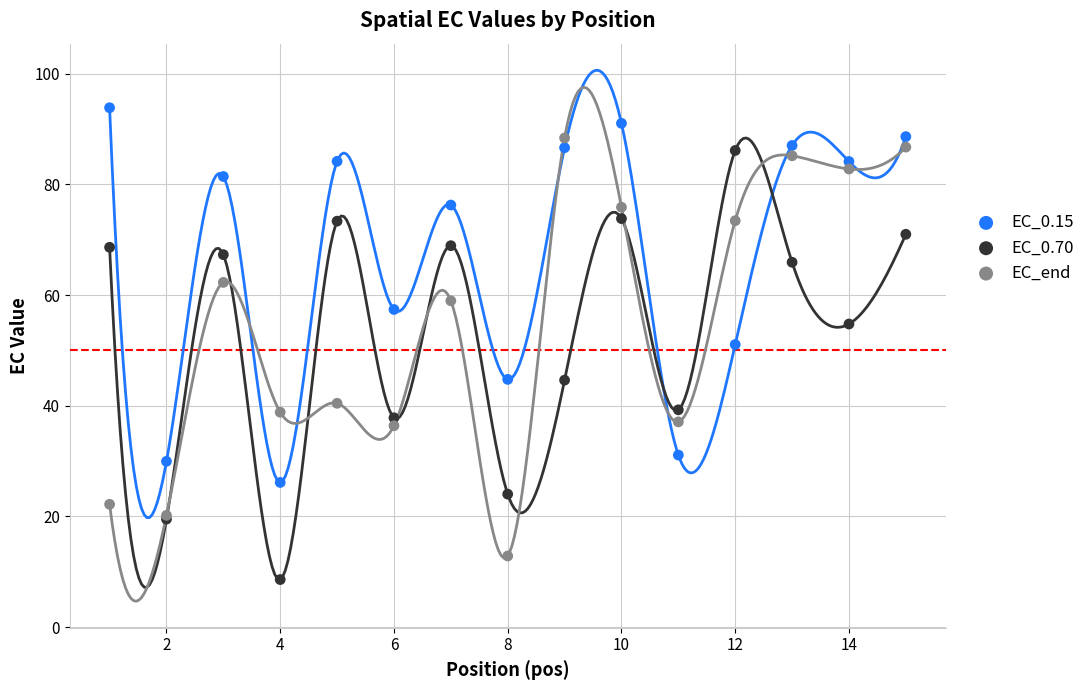

In the EC_end series, what Y value is closest to 50?

59.0